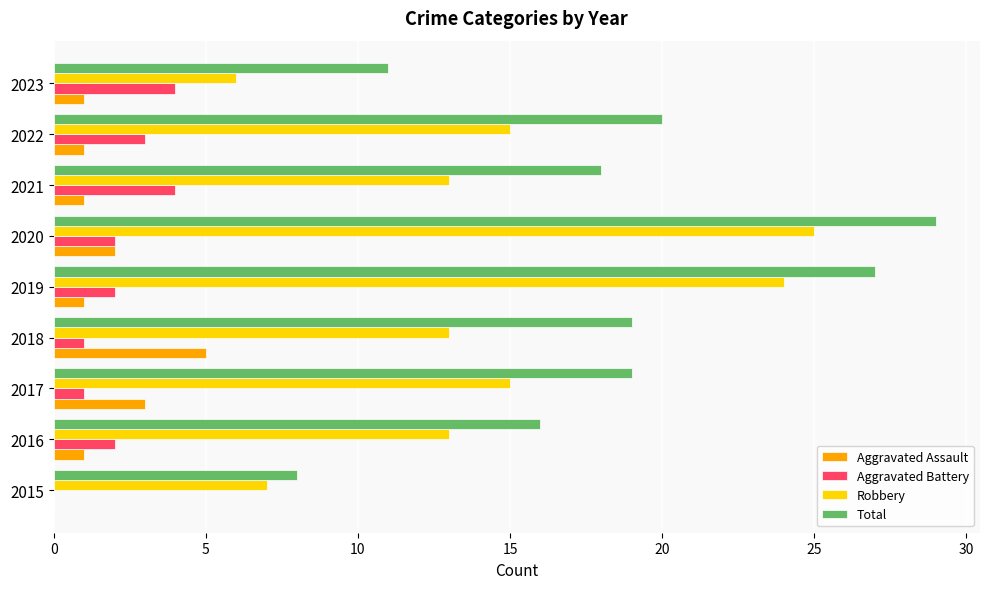

Which series has the widest spread of values?

Total